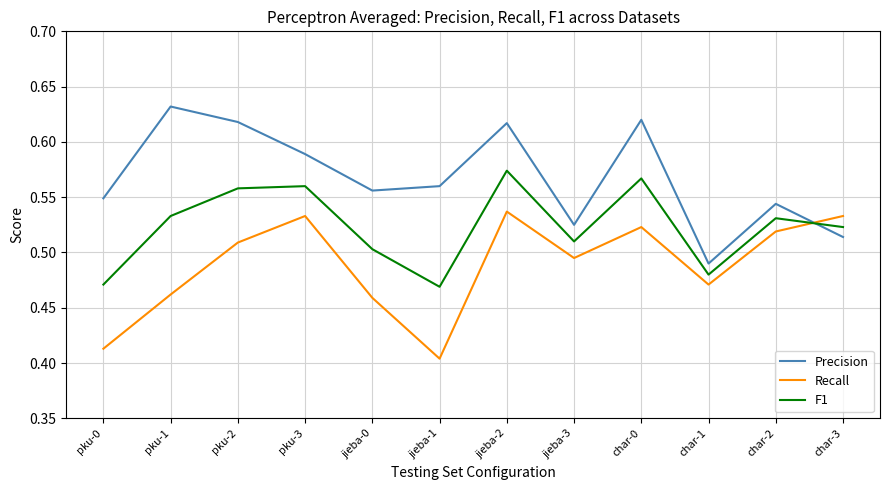

What are all the series names shown in the legend?

Precision, Recall, F1